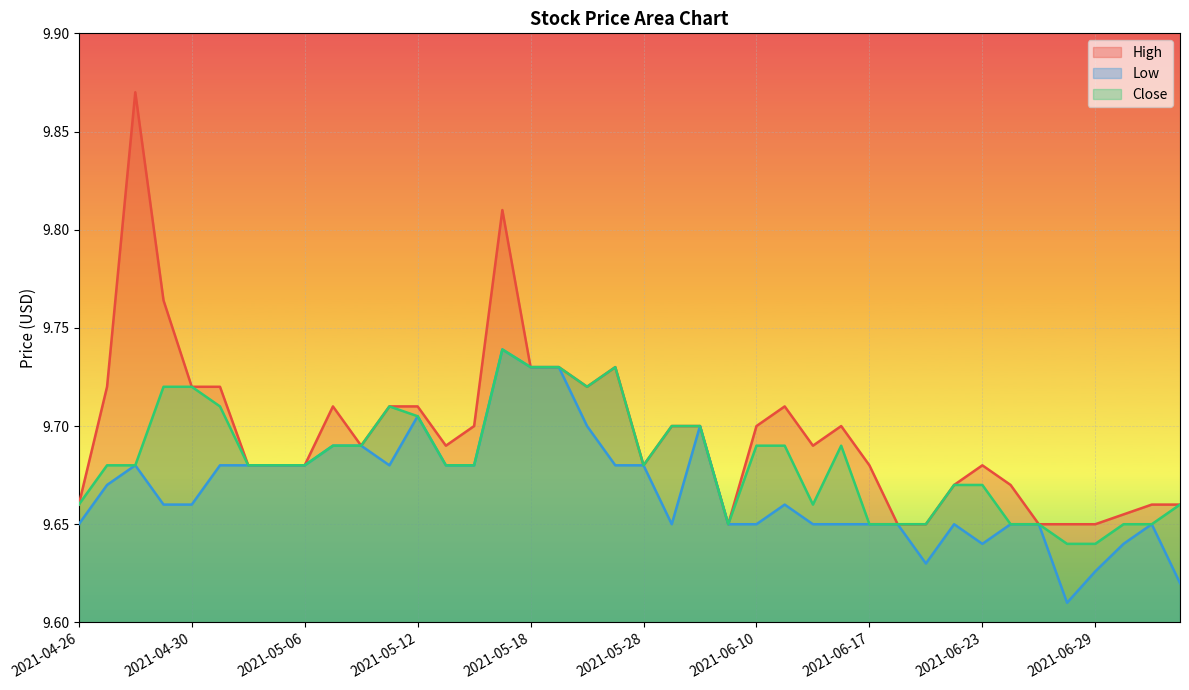

What is the label of the 9th point from the right?

2021-06-22